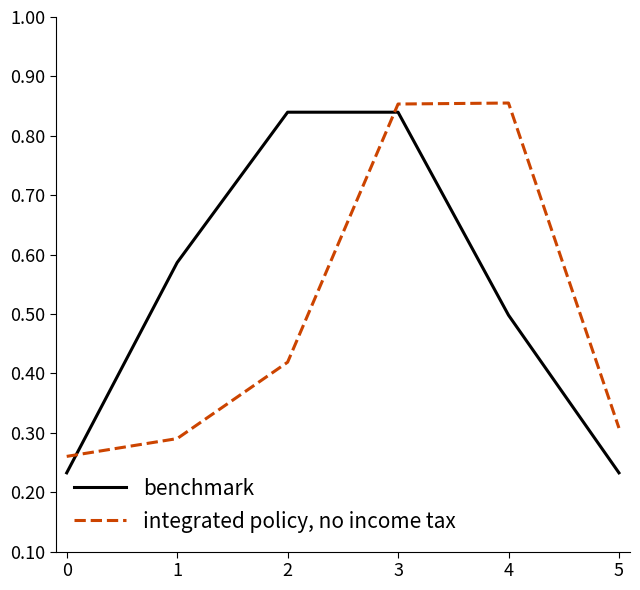

List the series in order of their overall mean, highest first.

benchmark, integrated policy, no income tax